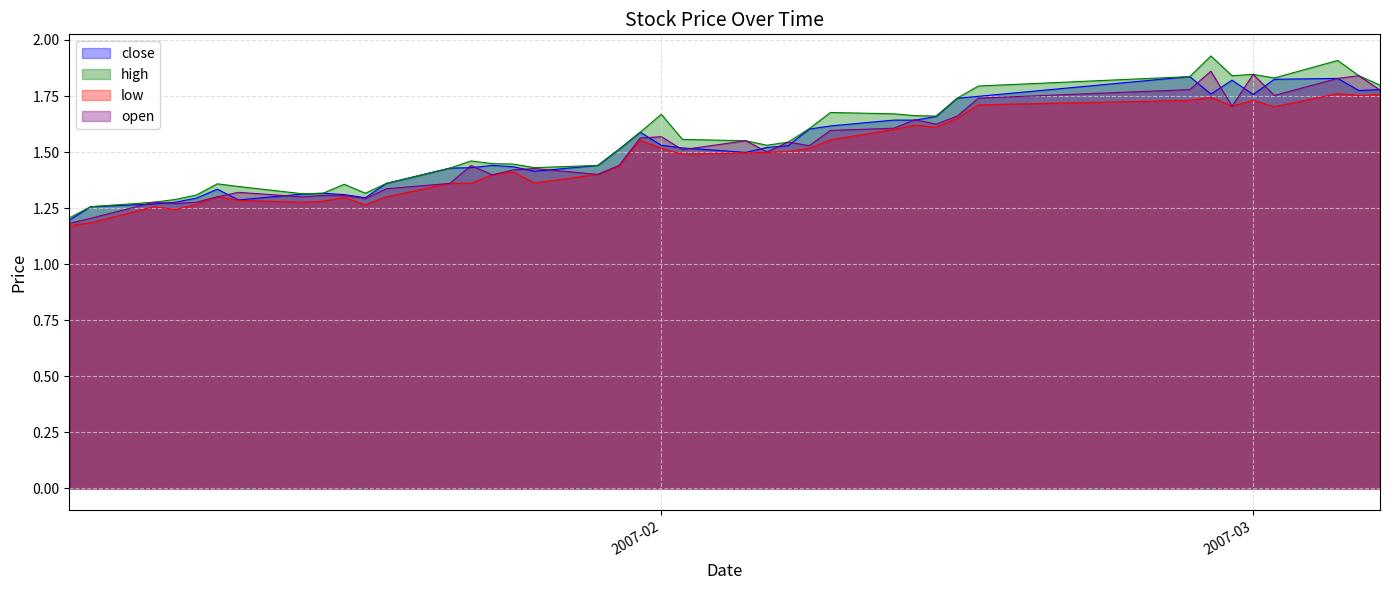

What is the difference between the maximum and minimum values in the low series?

0.6